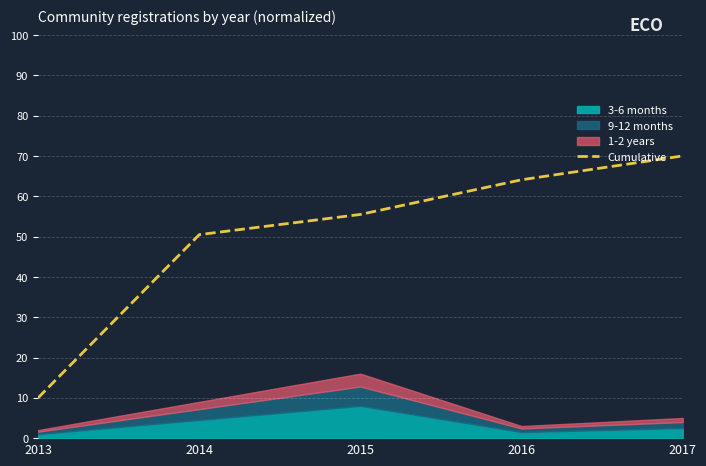

Is it true that the value at 2014 is 14.6?

False